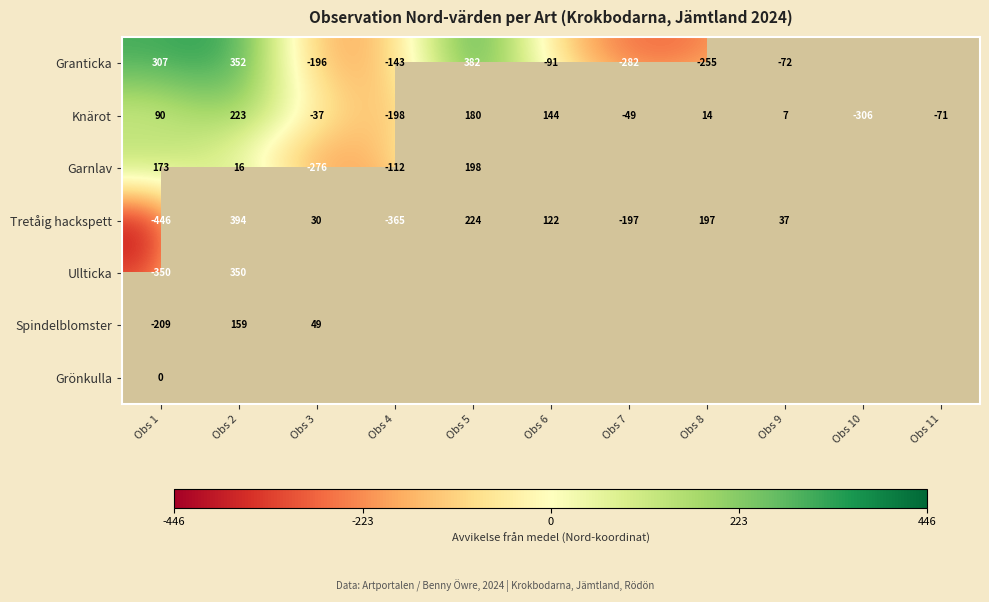

How many negative values does the Knärot series have?

5